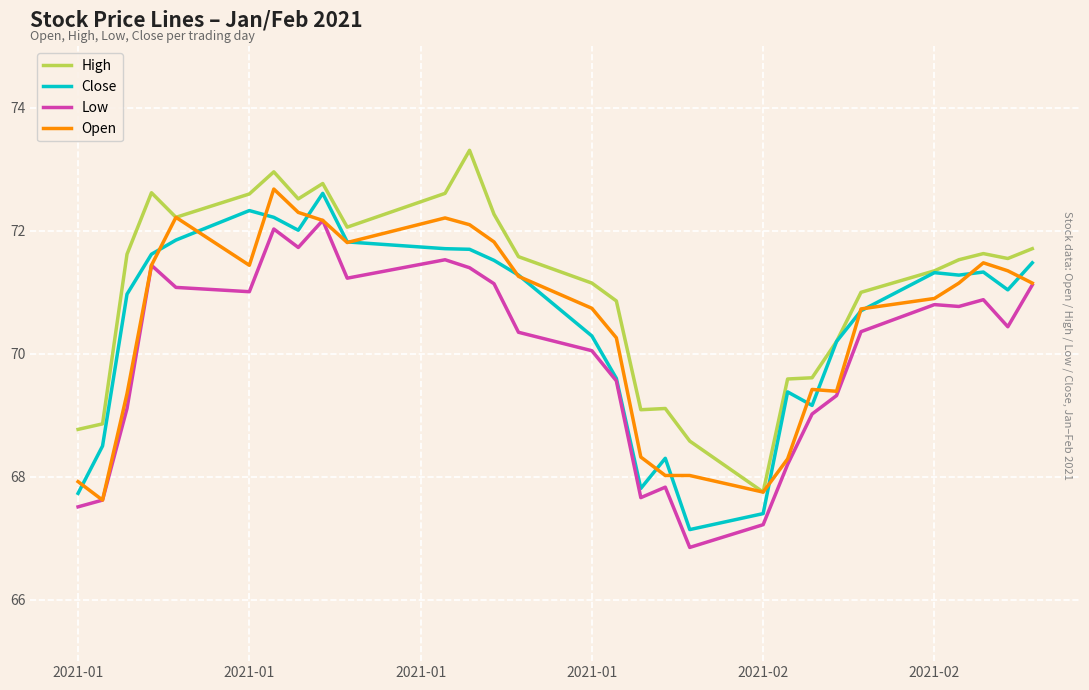

True or false: High and Low cross at least once.

False